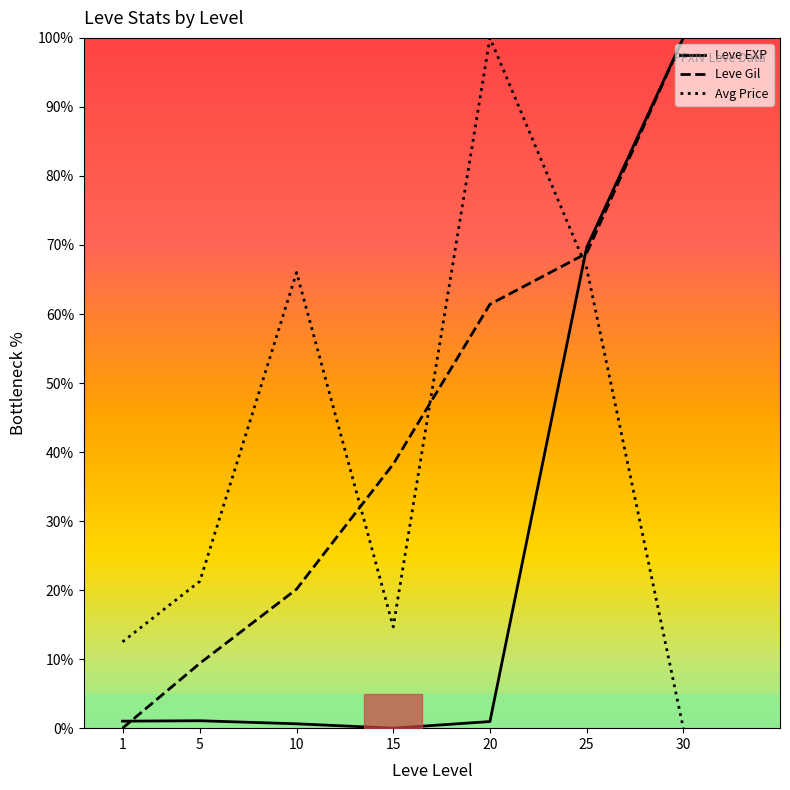

Is it true that Leve Gil equals 0.0 at 1?

True